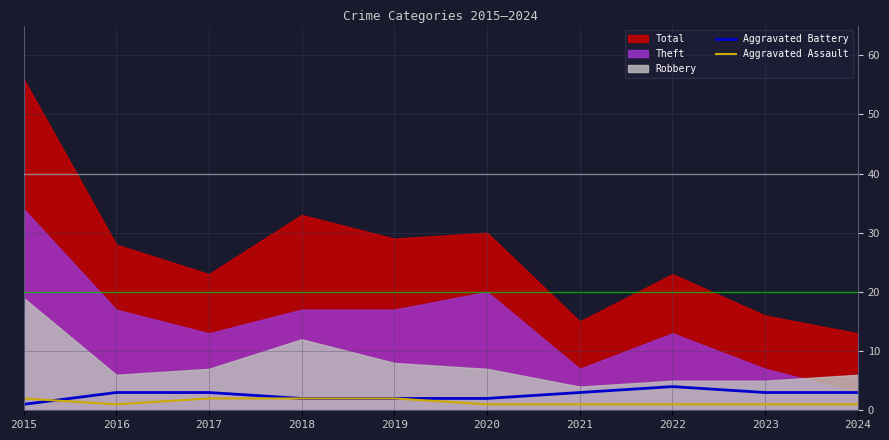

What is the sum of all Aggravated Assault values?

14